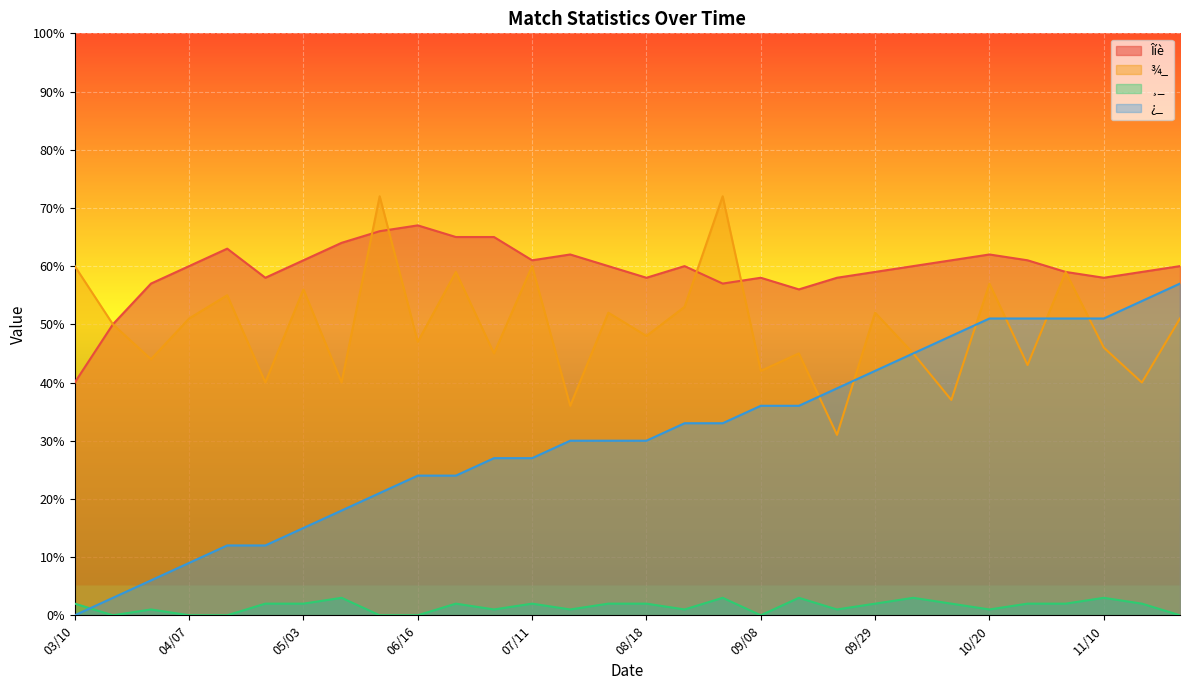

List the series in order of their overall mean, lowest first.

¸_, ¿_, ¾_, Îíè